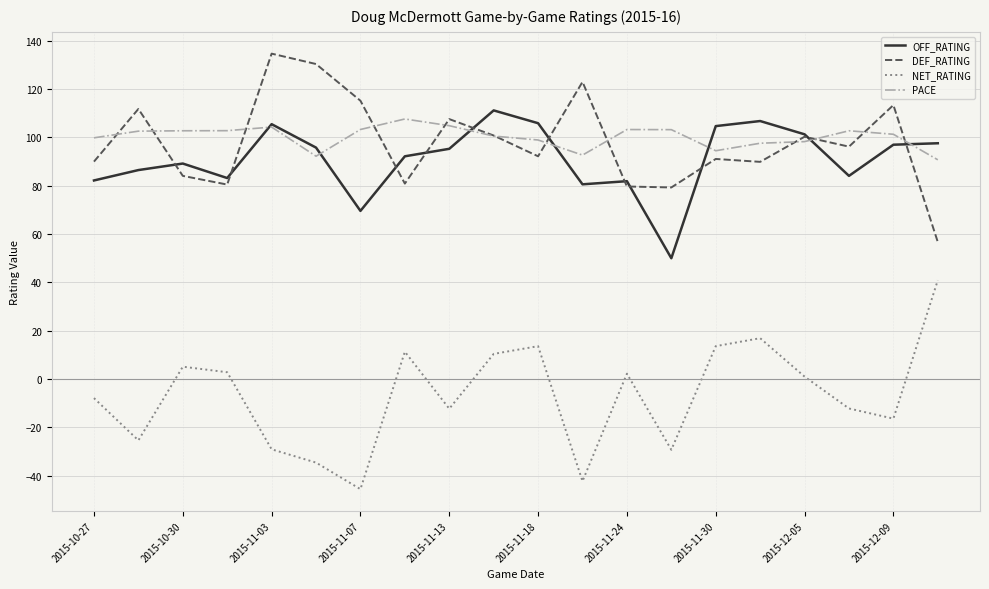

What is the highest value of the OFF_RATING series?

111.2